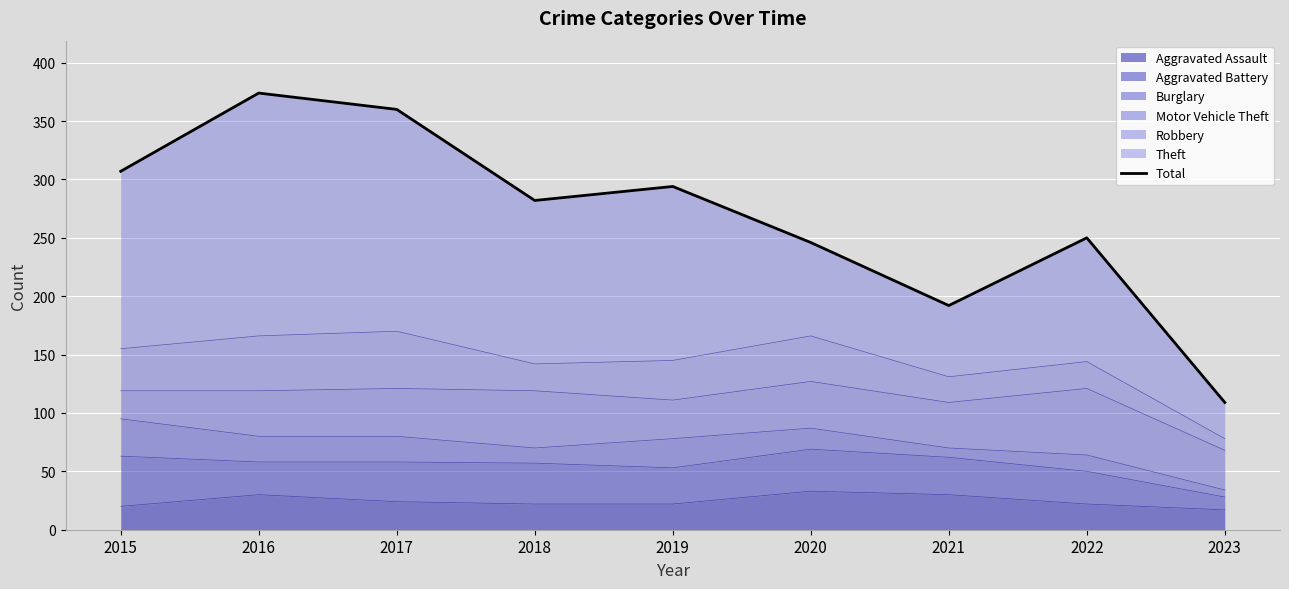

True or false: the data has more than 0 interior local peaks.

True